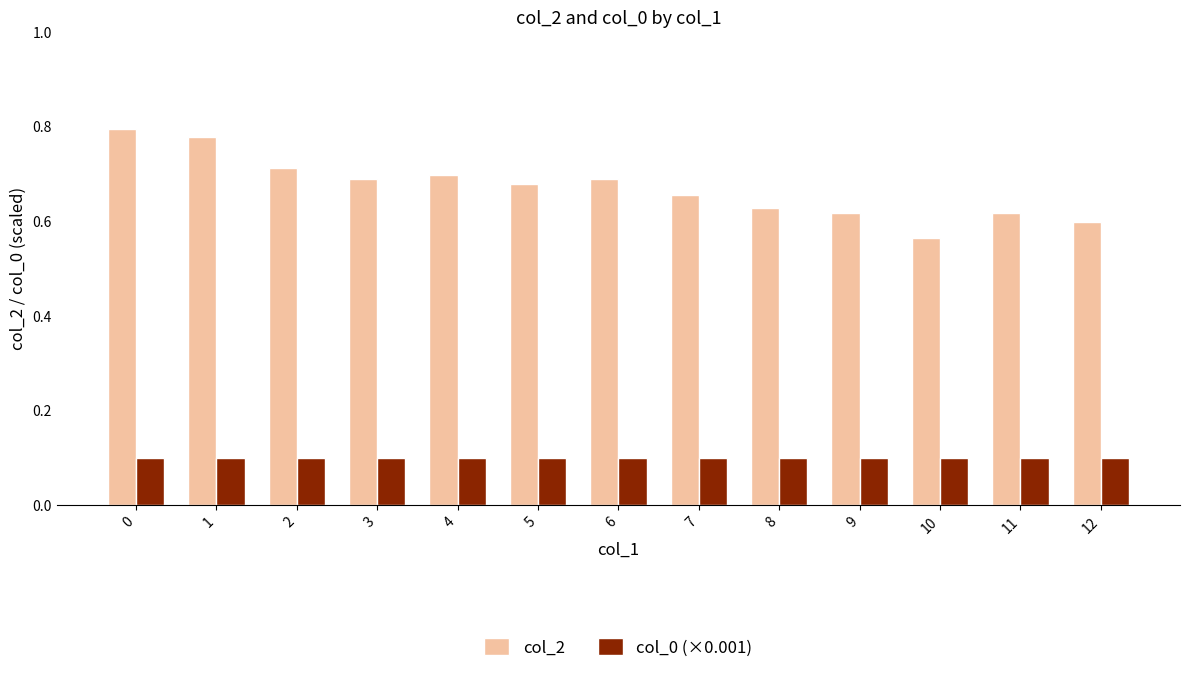

Rank the series at 10 from lowest to highest value.

col_0 (×0.001), col_2